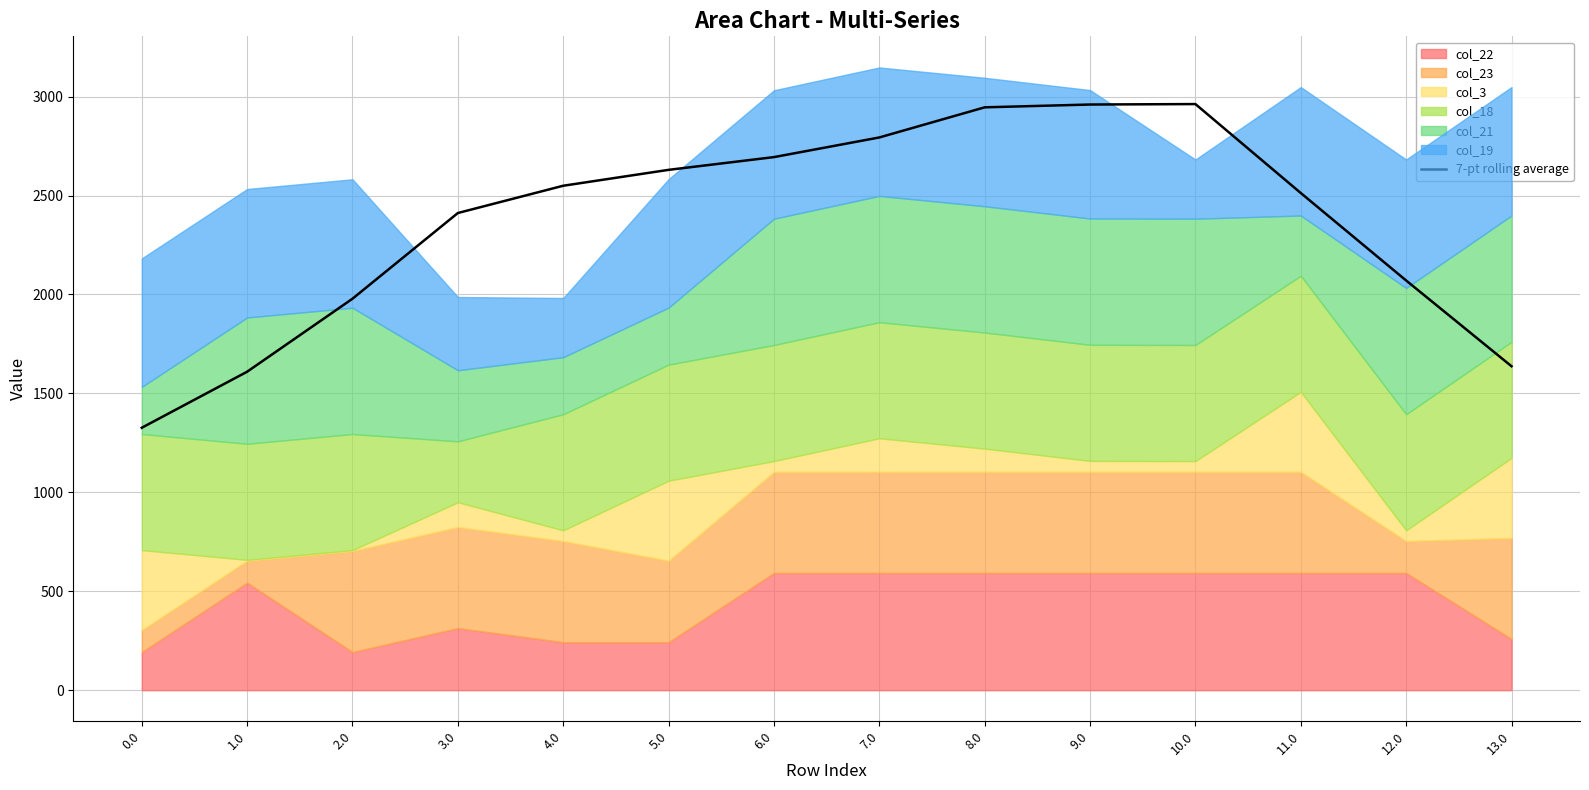

What is the average value?

2363.1